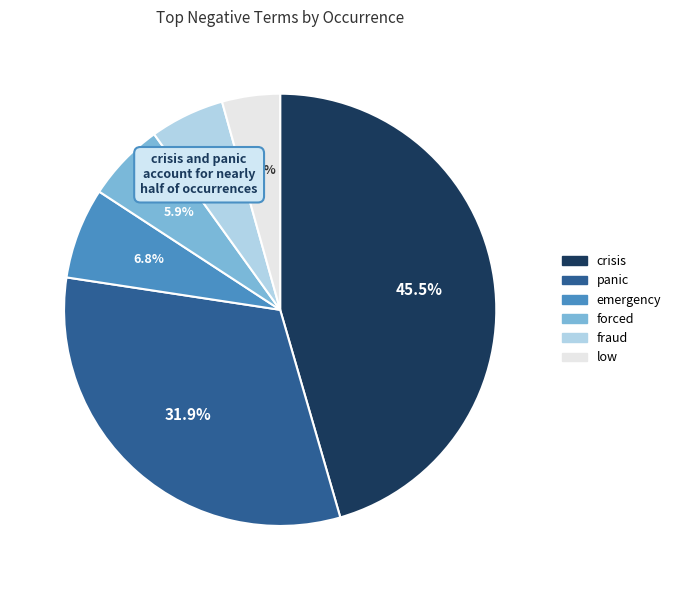

To the nearest percent, what is the difference between the largest and smallest slice percentages?

41%